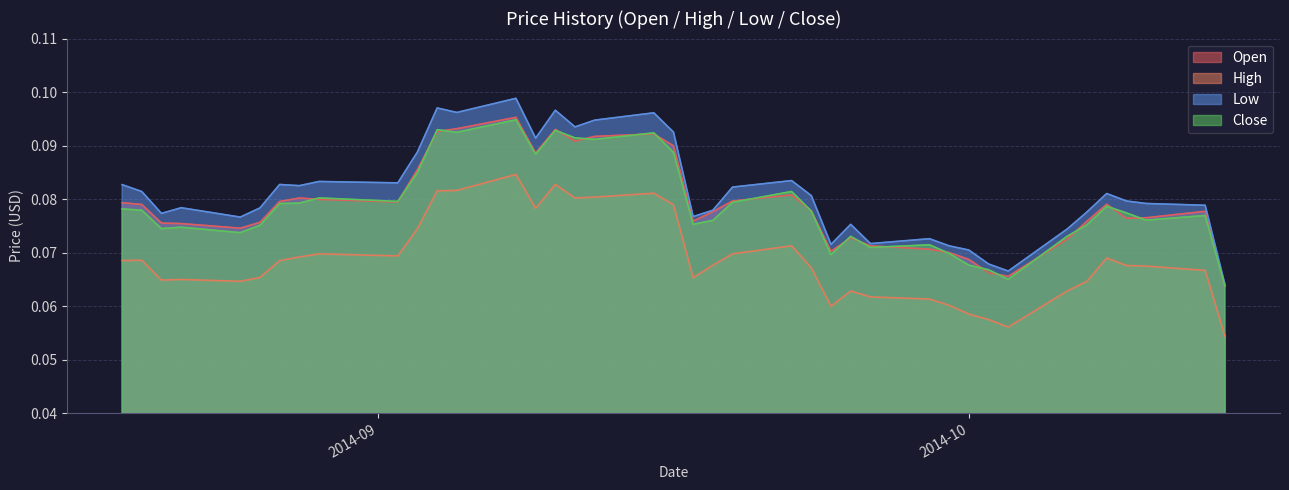

True or false: High and Open intersect in this chart.

False